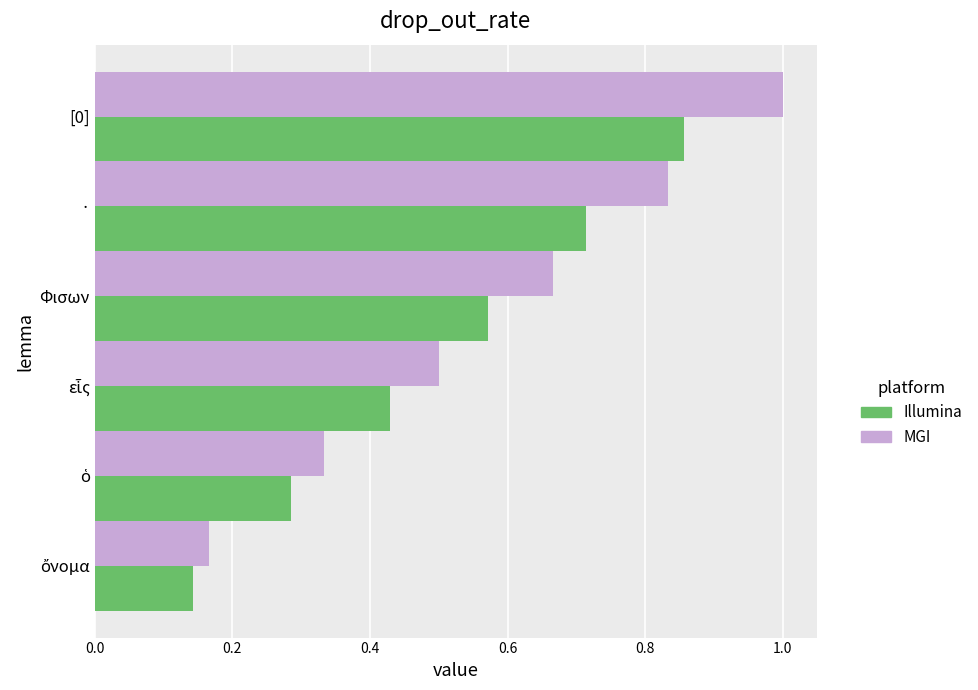

At which category is the sum across all series the highest?

[0]